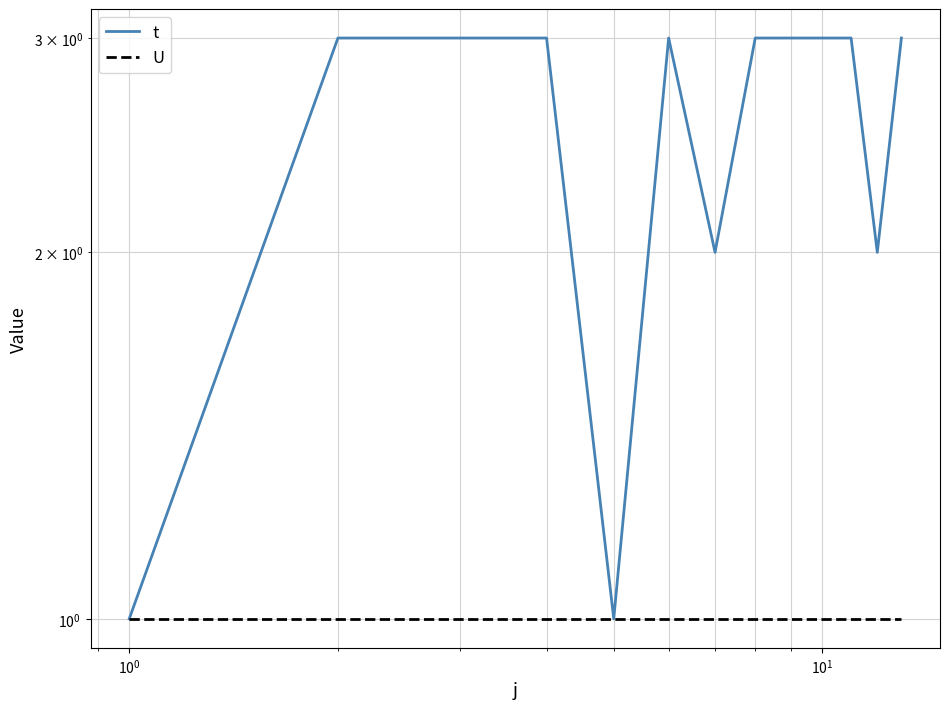

Is this an area chart (filled region under the line)?

No